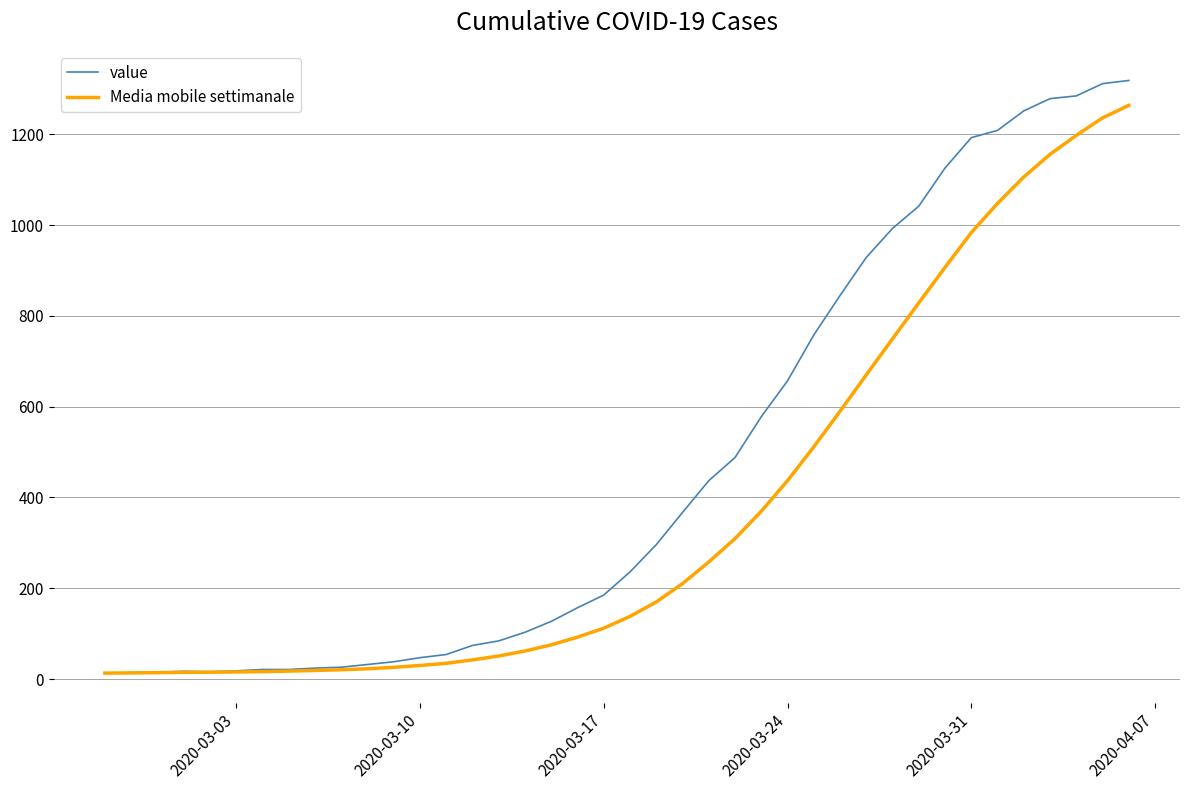

Does the chart have visible grid lines?

Yes